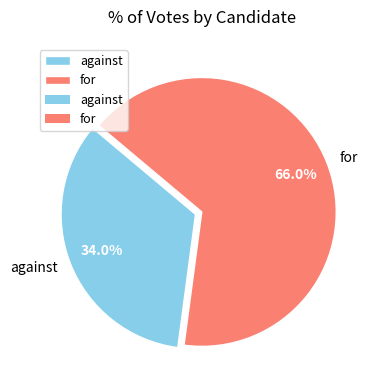

What is the ratio of the value at for to the value at against?

1.9